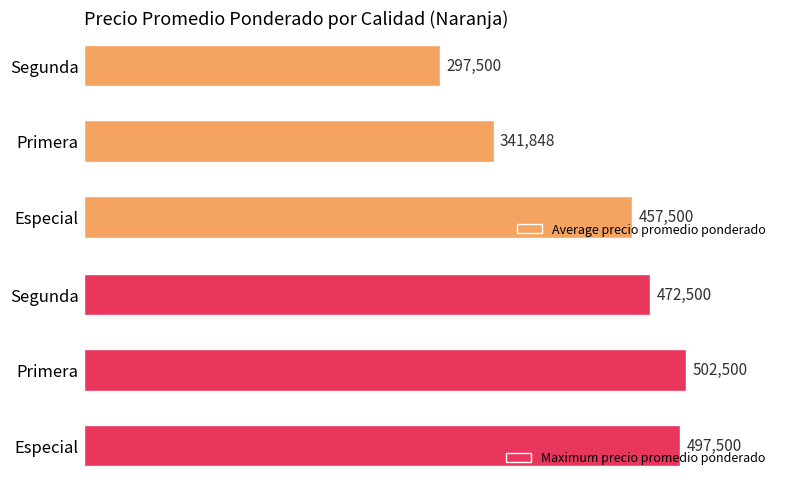

Where is Average precio promedio ponderado nearest to the value 377500?

Primera